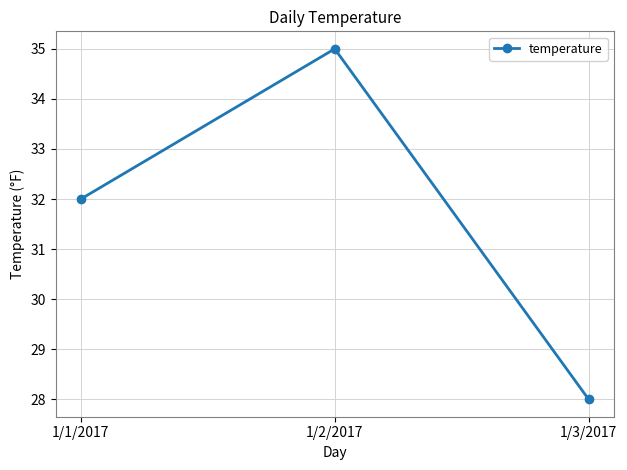

List the labels in order of value, largest first.

1/2/2017, 1/1/2017, 1/3/2017